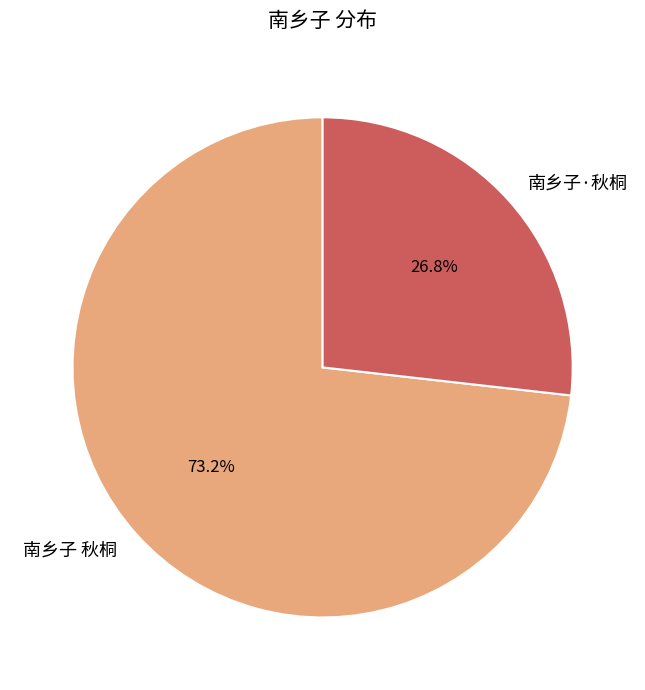

True or false: 南乡子 秋桐 accounts for 73% of the total.

True